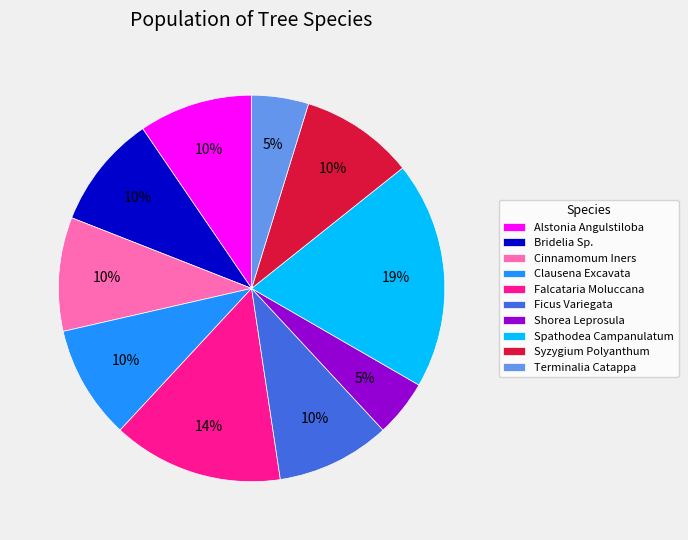

Which has a higher value, Syzygium Polyanthum or Spathodea Campanulatum?

Spathodea Campanulatum